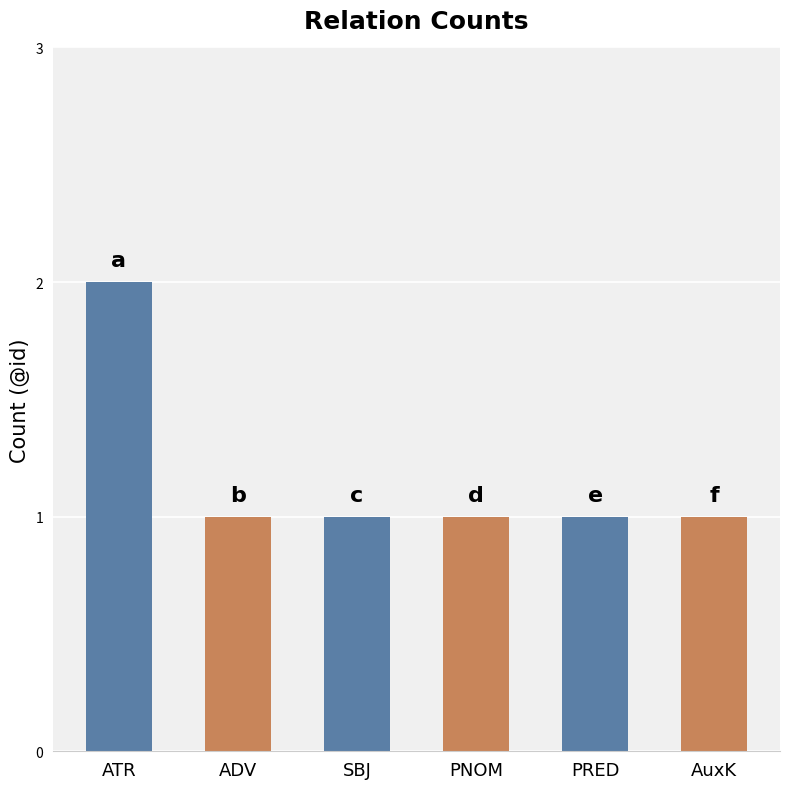

Reading left to right, what are all the values shown in this chart?

2	1	1	1	1	1